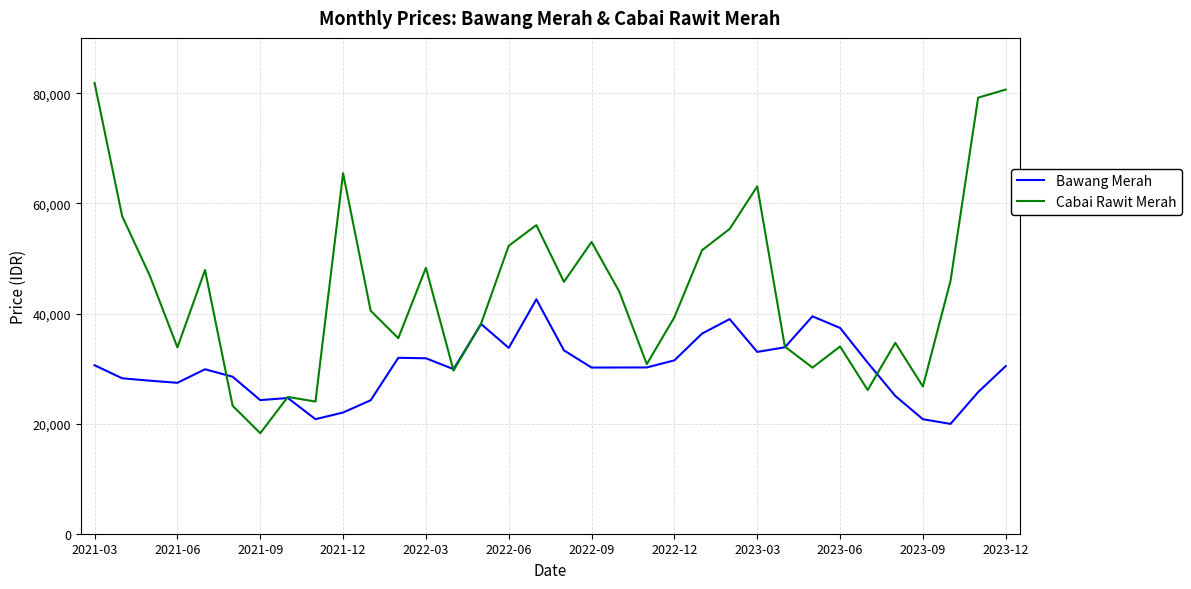

Which series has the widest spread of values?

Cabai Rawit Merah